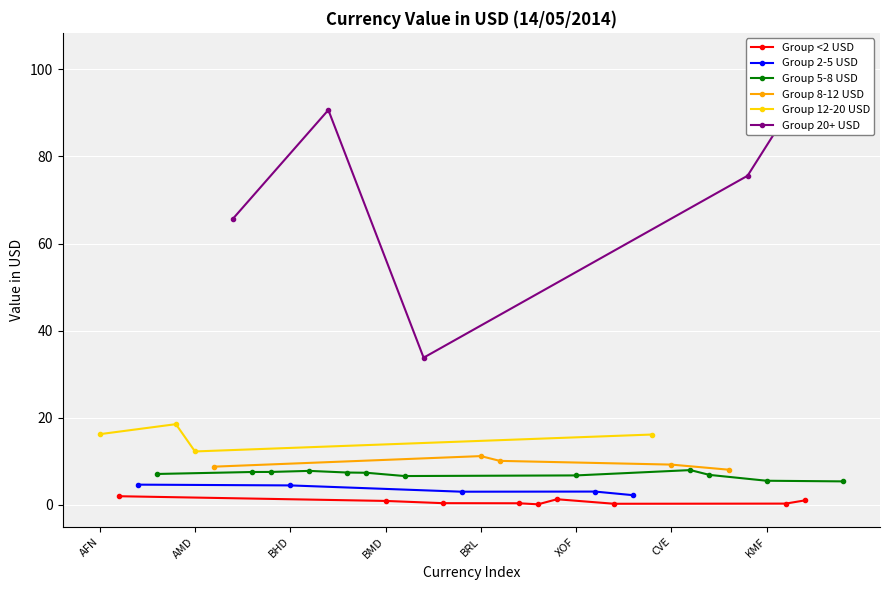

How many distinct data groups are displayed?

6